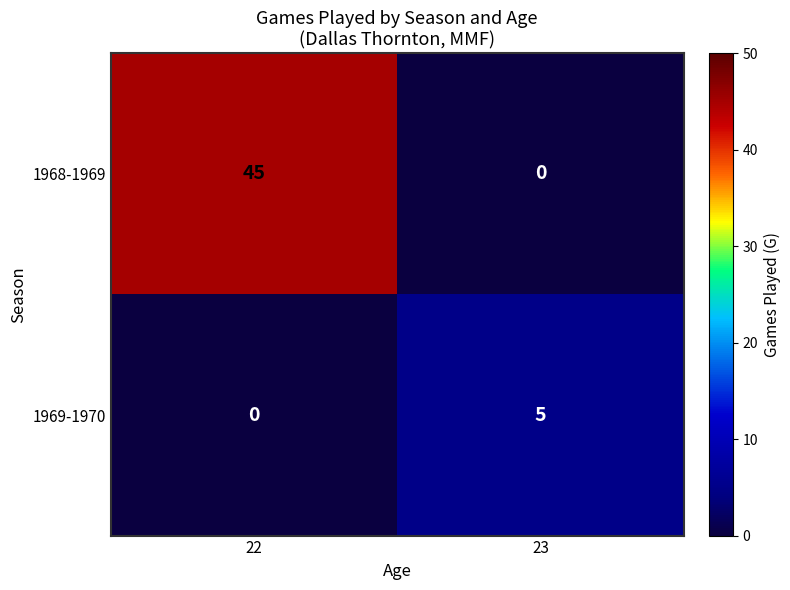

Which series has the largest range (max minus min)?

1968-1969